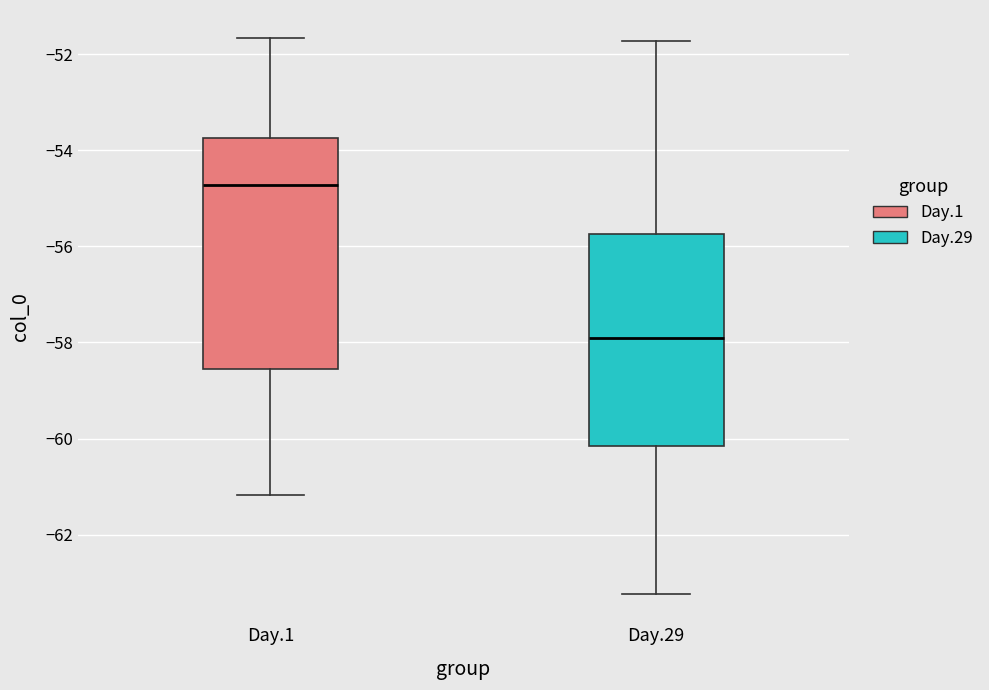

Which box is the tallest, from its lower edge to its upper edge?

Day.1